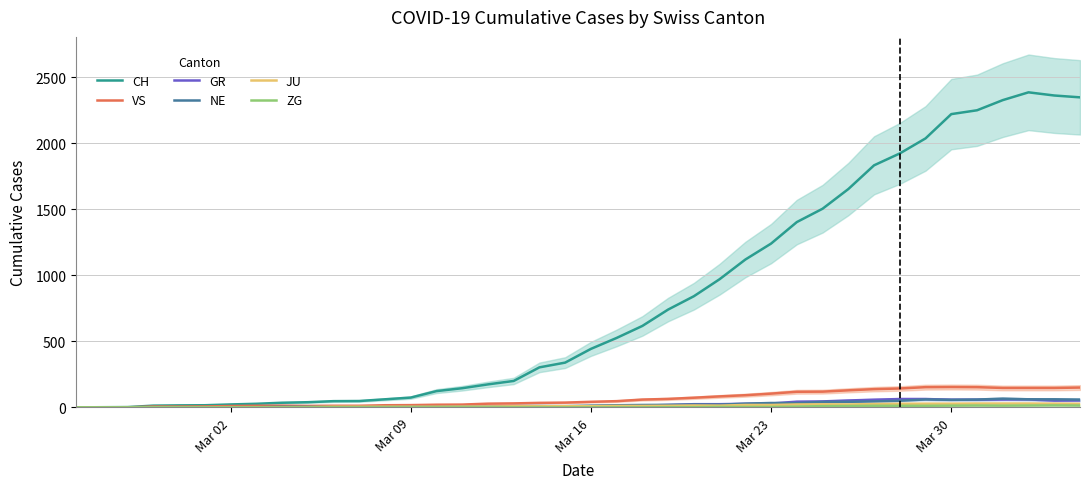

What is the maximum value for NE?

66